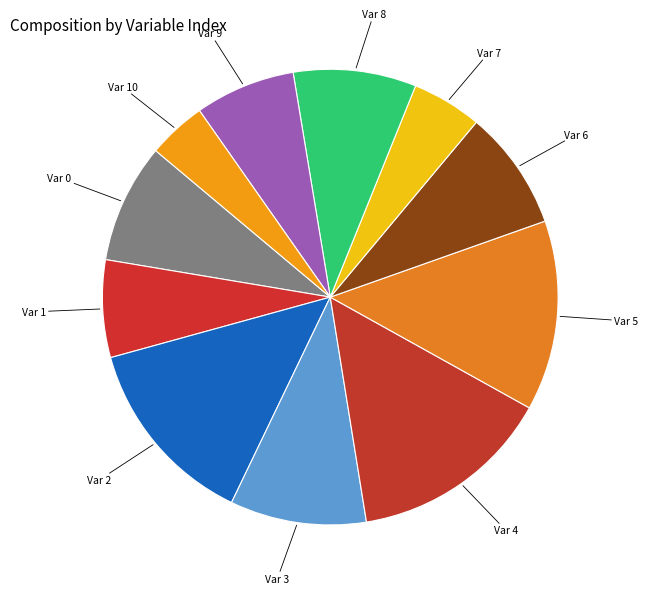

Count the number of slices in the pie.

11